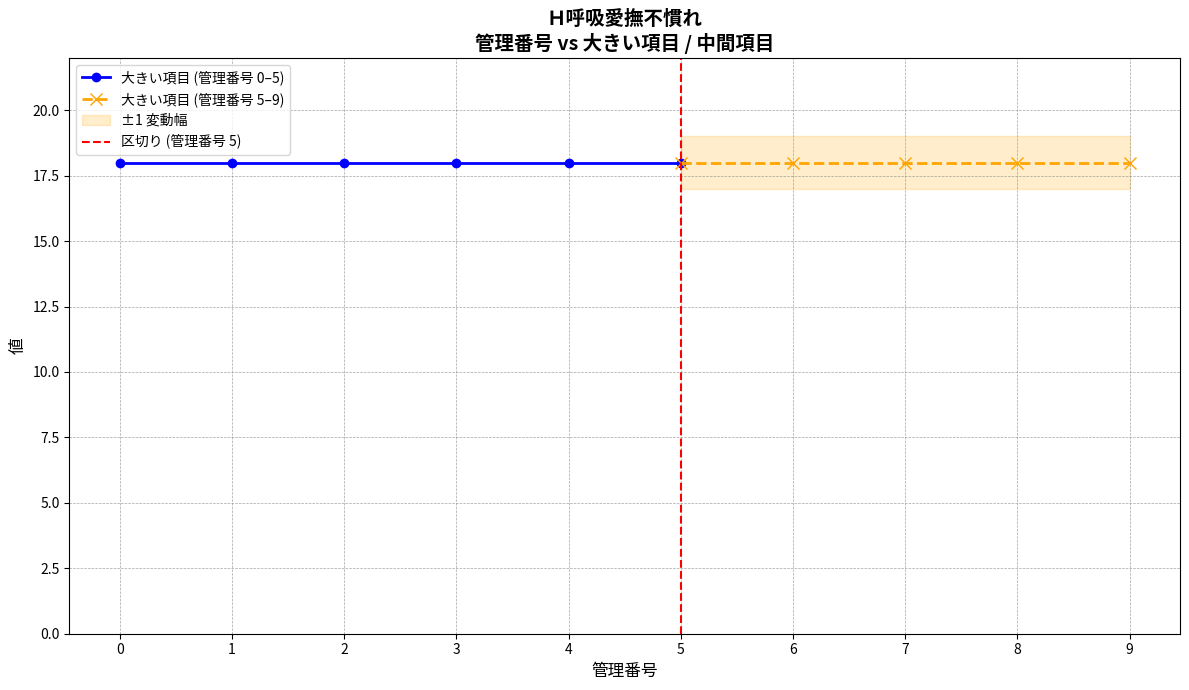

Does the chart have visible grid lines?

Yes